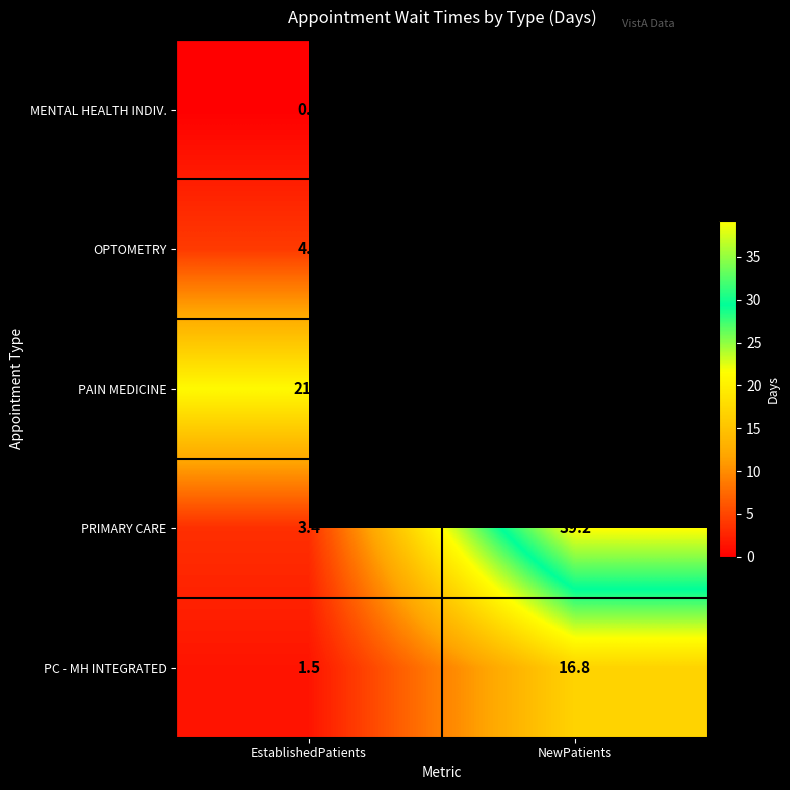

Is the value of PRIMARY CARE at NewPatients greater than the value of OPTOMETRY at NewPatients?

Yes